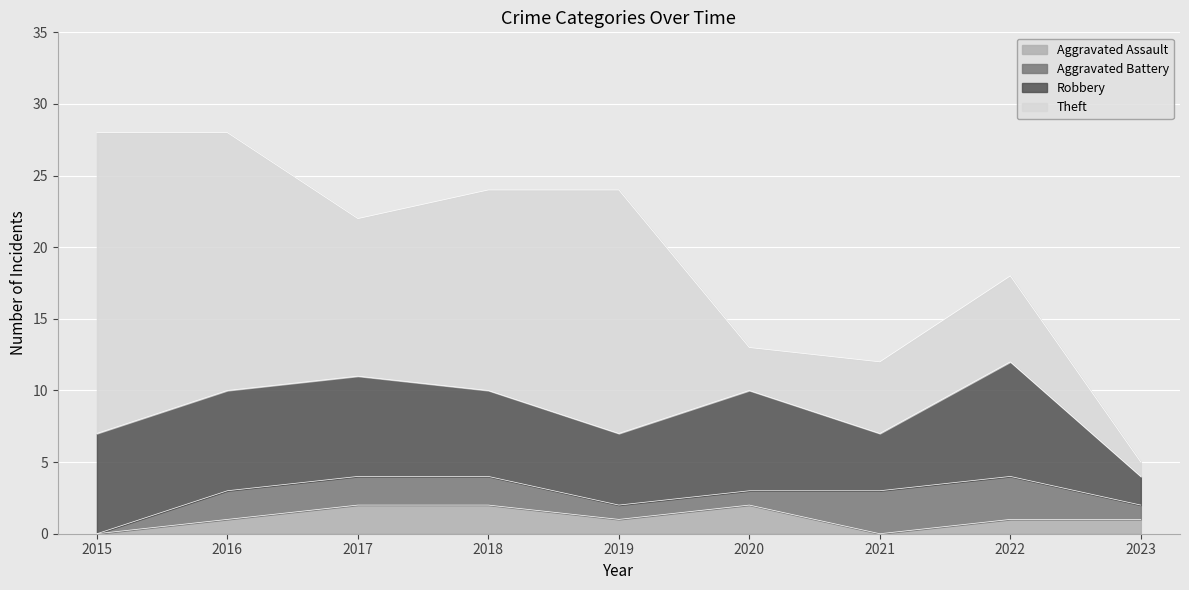

How many data points in Aggravated Battery are above 2?

2